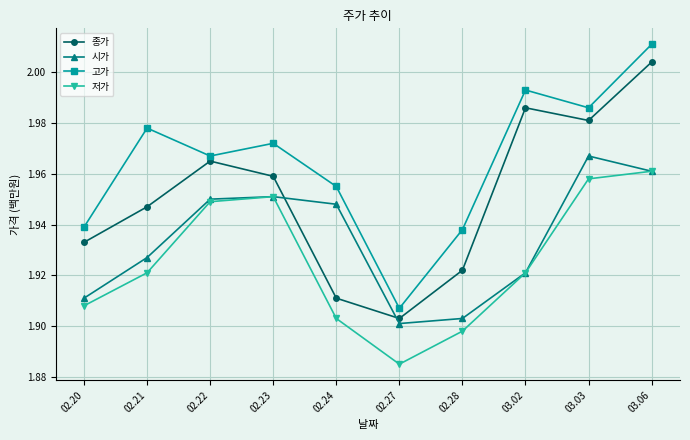

At which category is the sum across all series the highest?

03.06